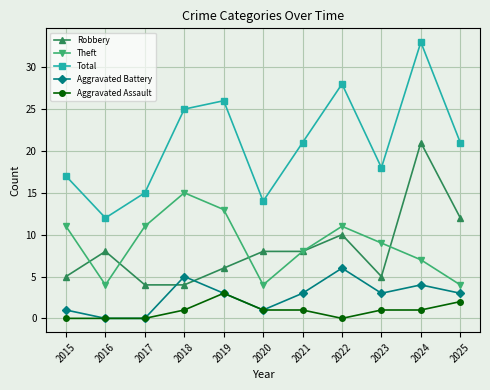

Which series has the widest spread of values?

Total